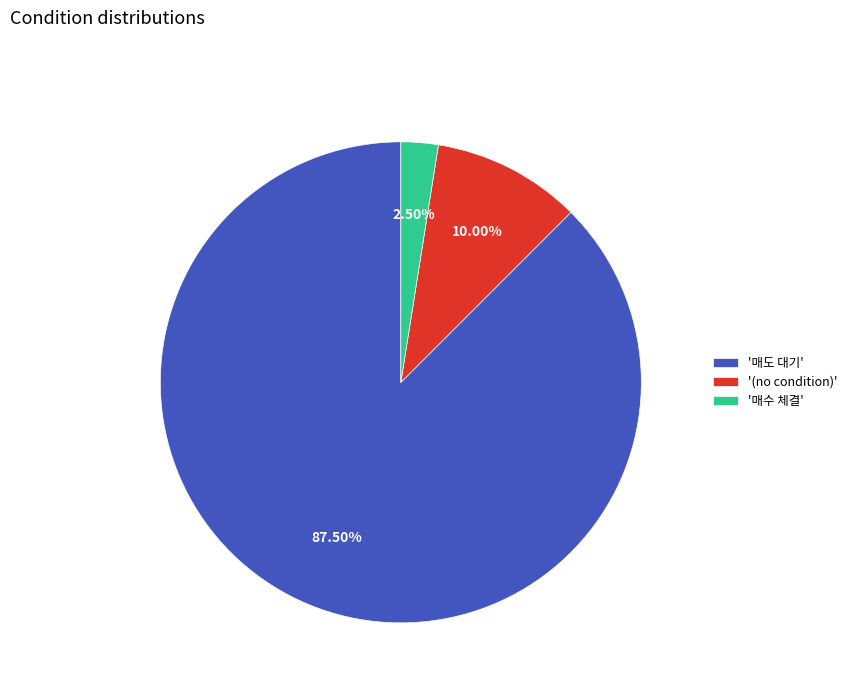

Count the number of slices in the pie.

3